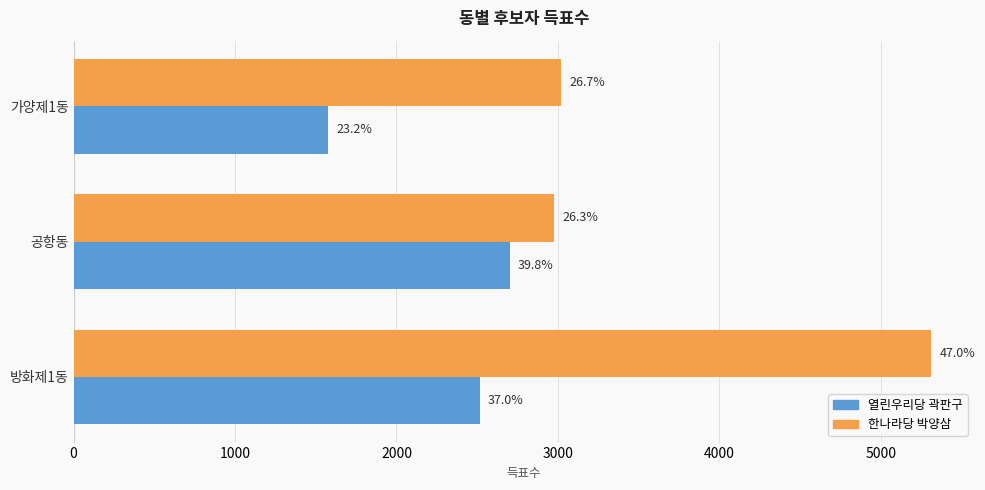

What are all the series names shown in the legend?

열린우리당 곽판구, 한나라당 박양삼